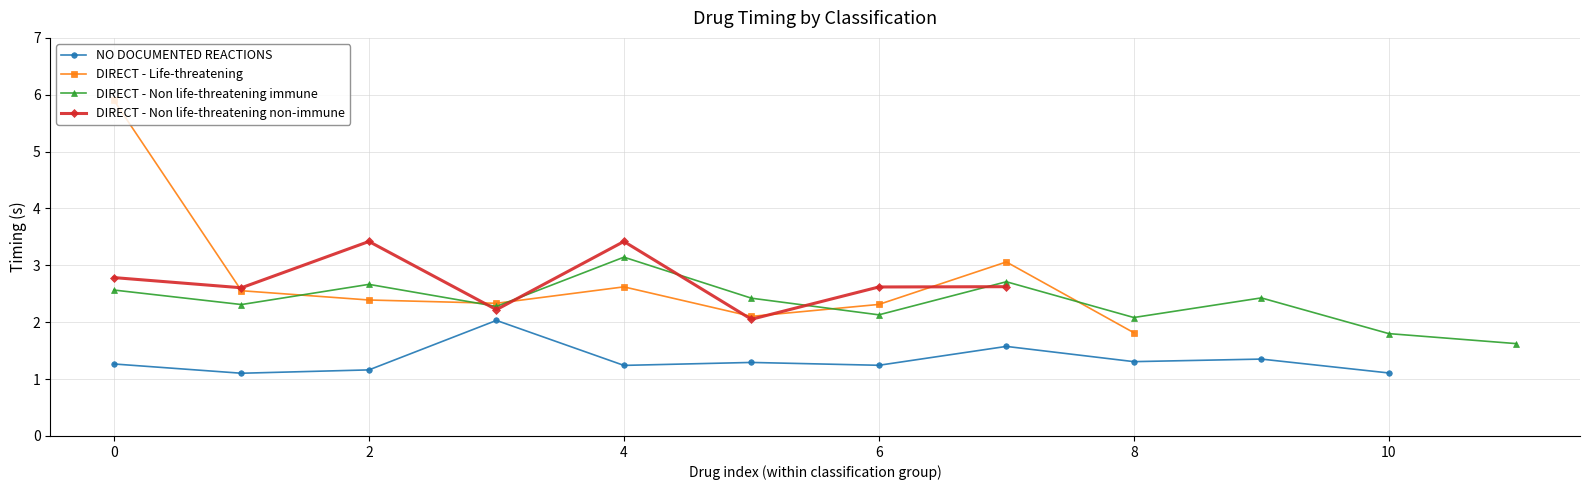

How many lines are shown in the chart?

4